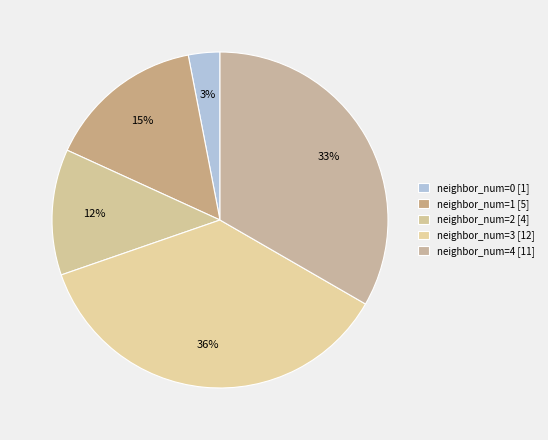

What is the largest slice in the pie chart?

3